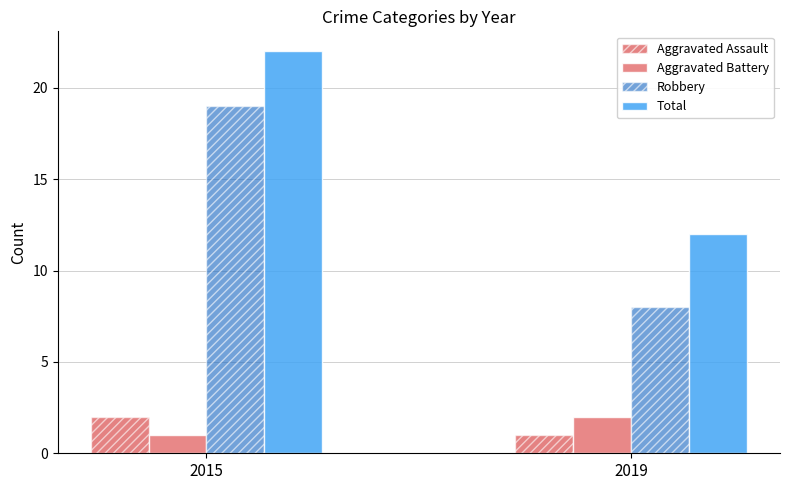

What is the difference between the maximum and minimum values in the Robbery series?

11